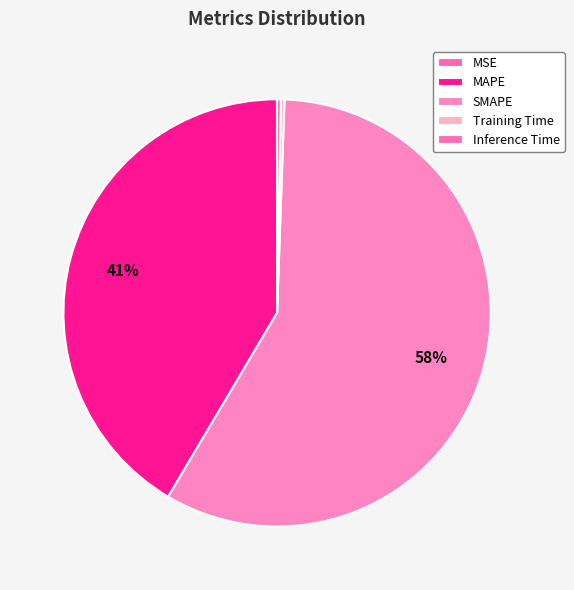

How much of the chart is everything except MSE?

100.0%